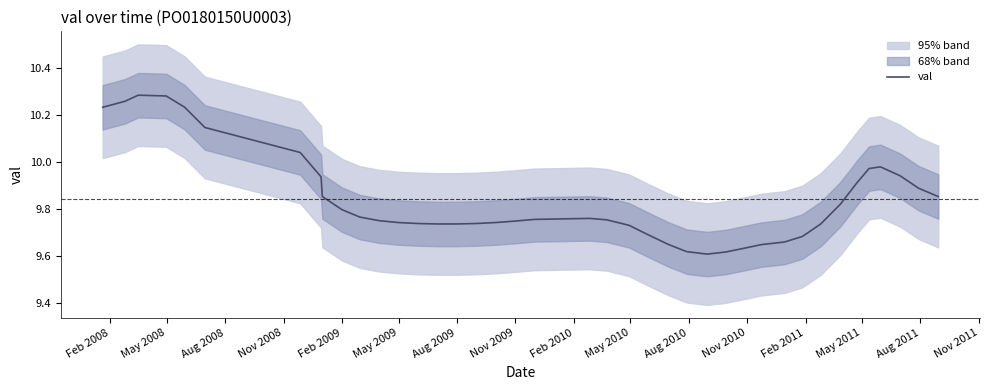

True or false: the data shows 16.5 at 30.

False